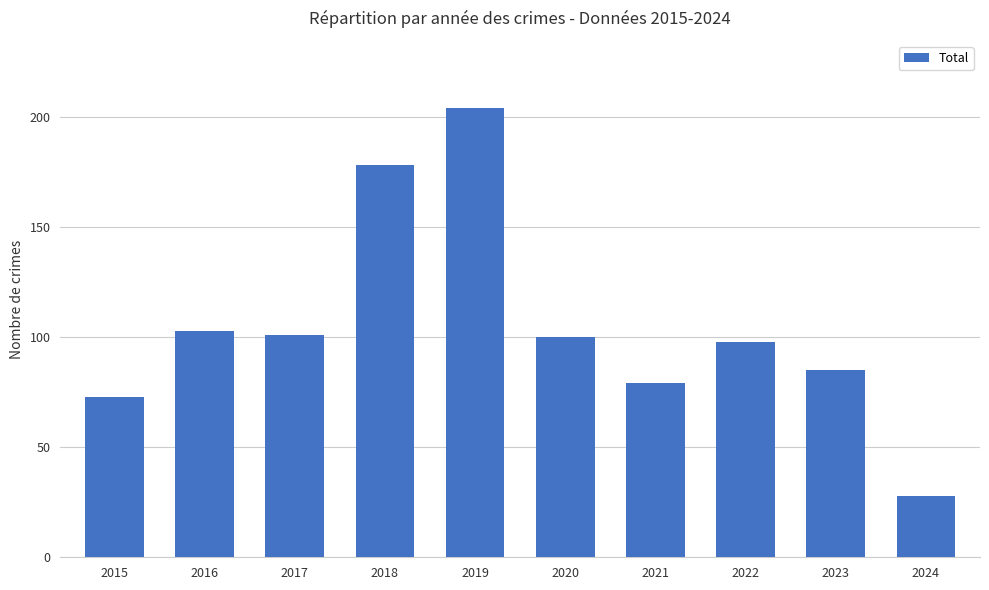

What is the minimum value shown in the chart?

28